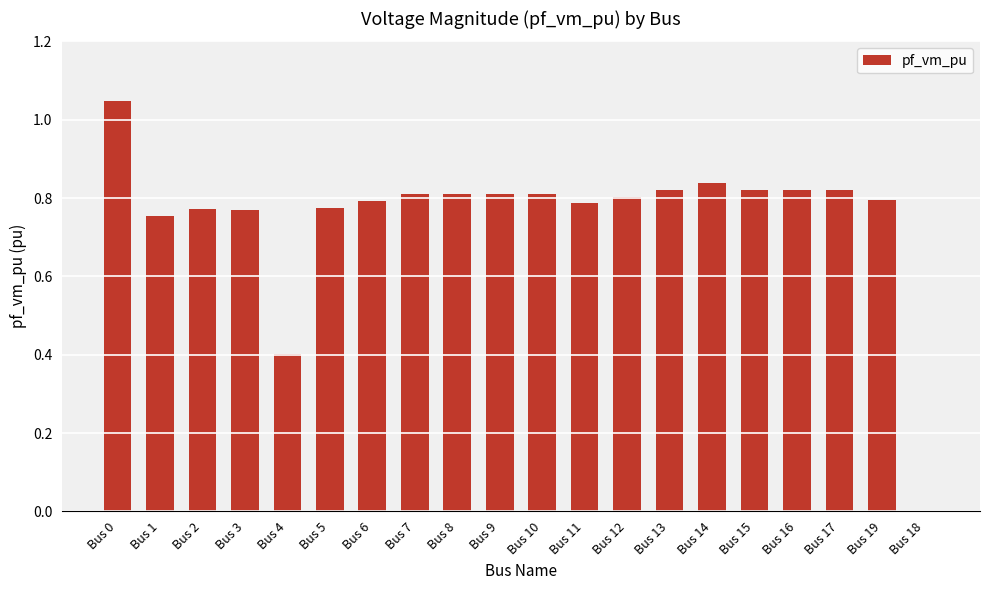

Is it true that the value at Bus 3 is 0.8?

True